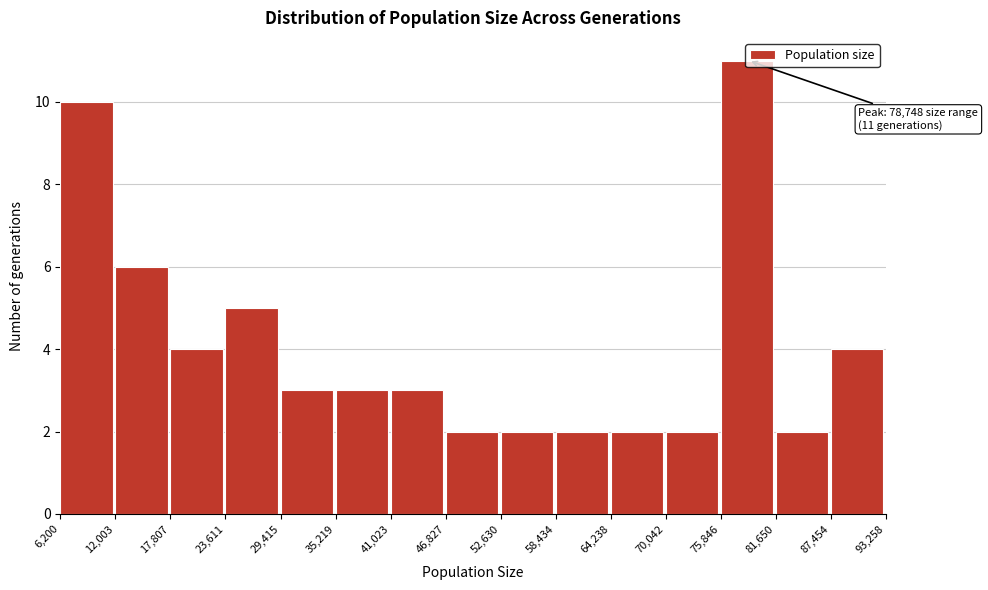

Which range on the x-axis has the tallest bar?

75,846 to 81,650